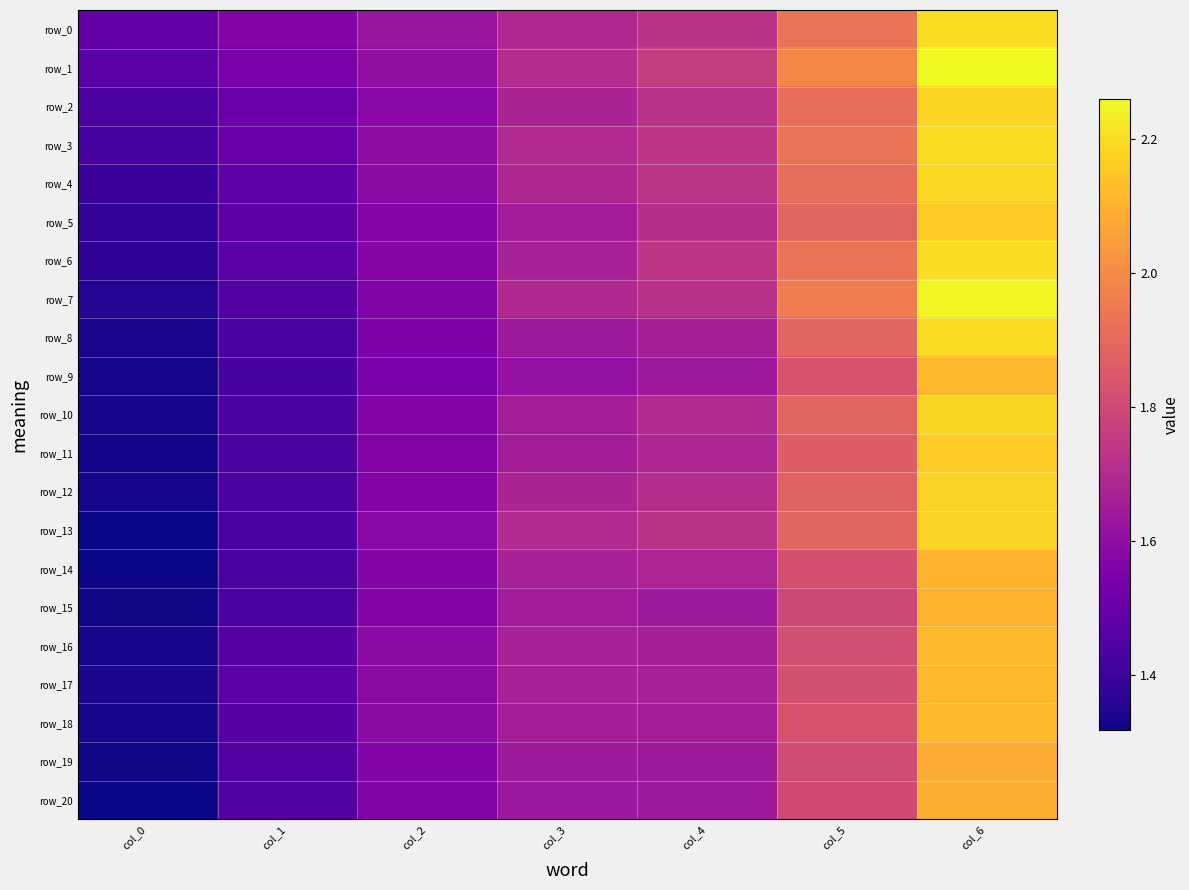

Which category has the highest value across all series?

col_6